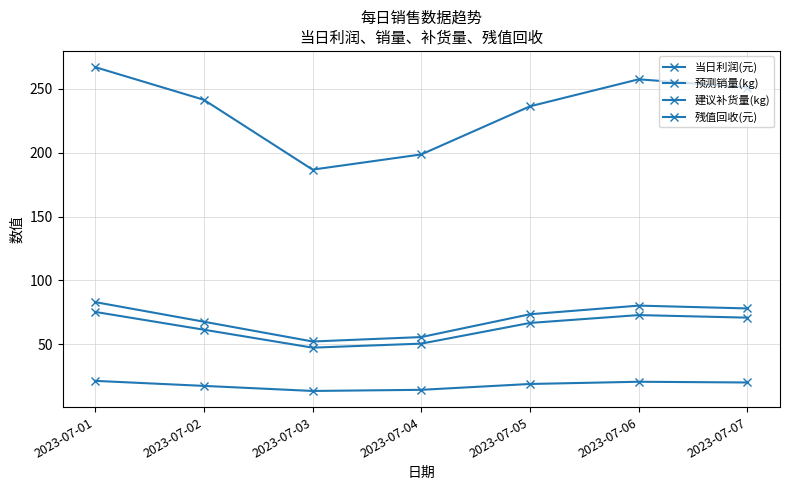

At which category does 当日利润(元) reach its first local peak?

2023-07-06